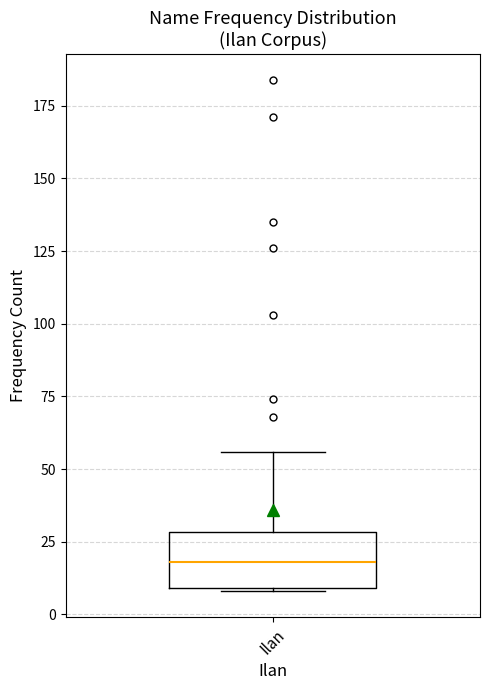

Transcribe this box plot: give where the median line is, the range the box spans, and where the two whiskers end, as read against the y-axis. The values are not printed on the chart, so give them approximately, as read against the axis.

median 20, box 10 to 30, whiskers 10 to 55